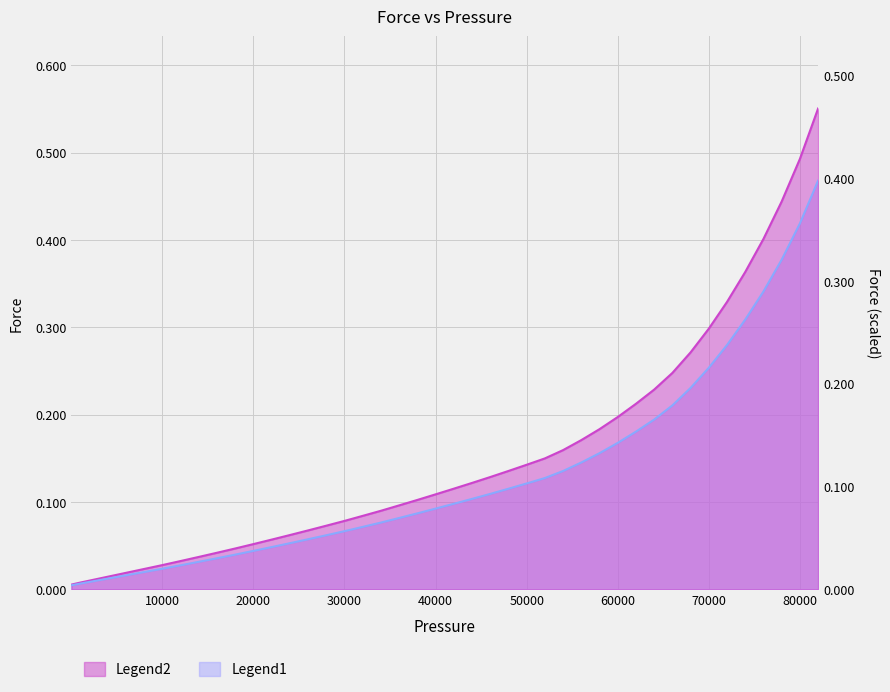

True or false: force and force_scaled intersect in this chart.

False